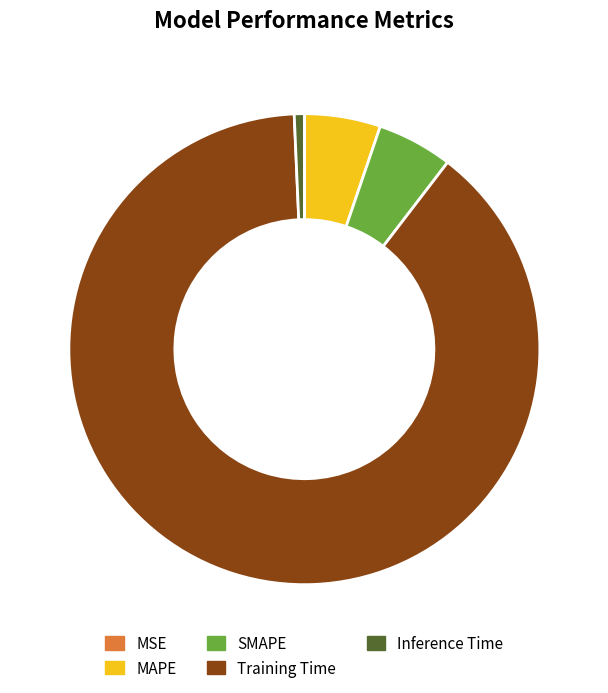

Is Training Time the majority of the pie?

Yes